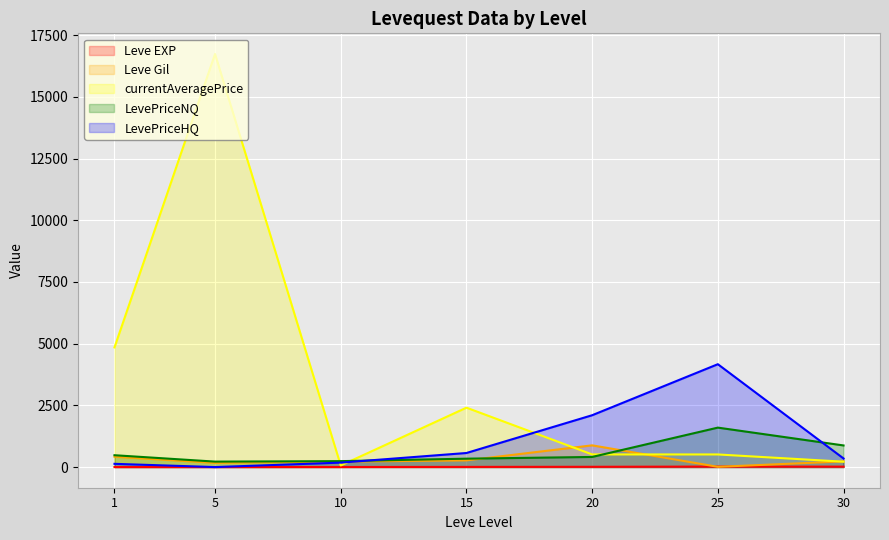

True or false: LevePriceNQ and currentAveragePrice intersect in this chart.

True